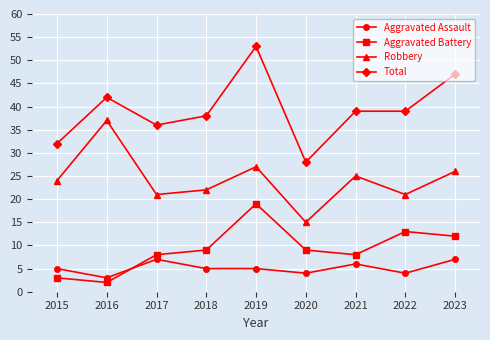

Where is the first local minimum for Robbery?

2017